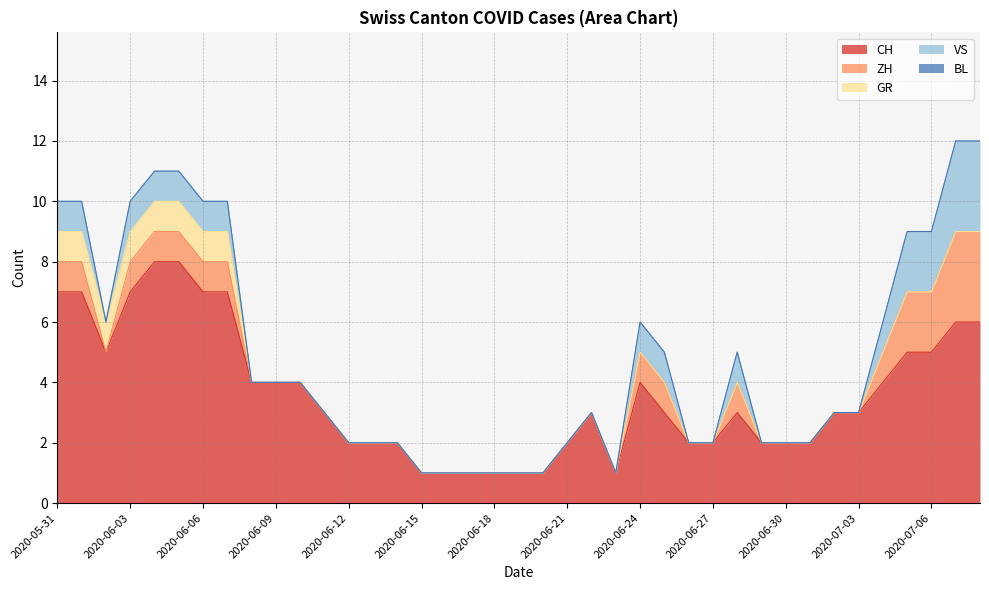

What is the difference between the maximum and minimum values in the VS series?

3